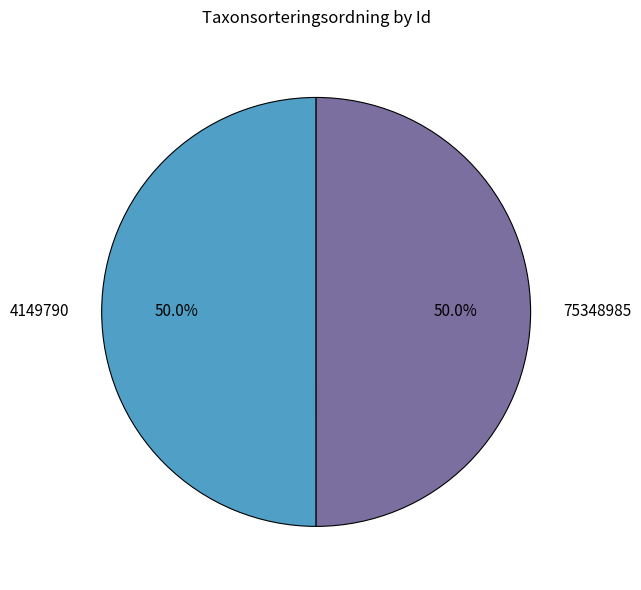

What portion of the pie excludes 75348985?

50.0%